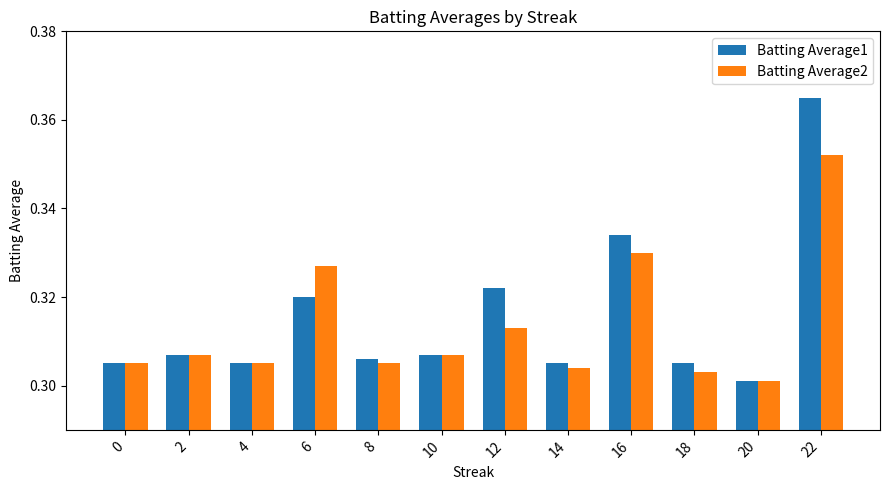

How many groups of bars are there?

12